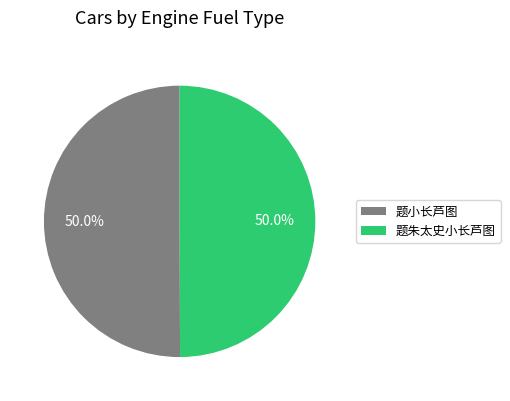

What percentage is NOT represented by 题小长芦图?

50.0%